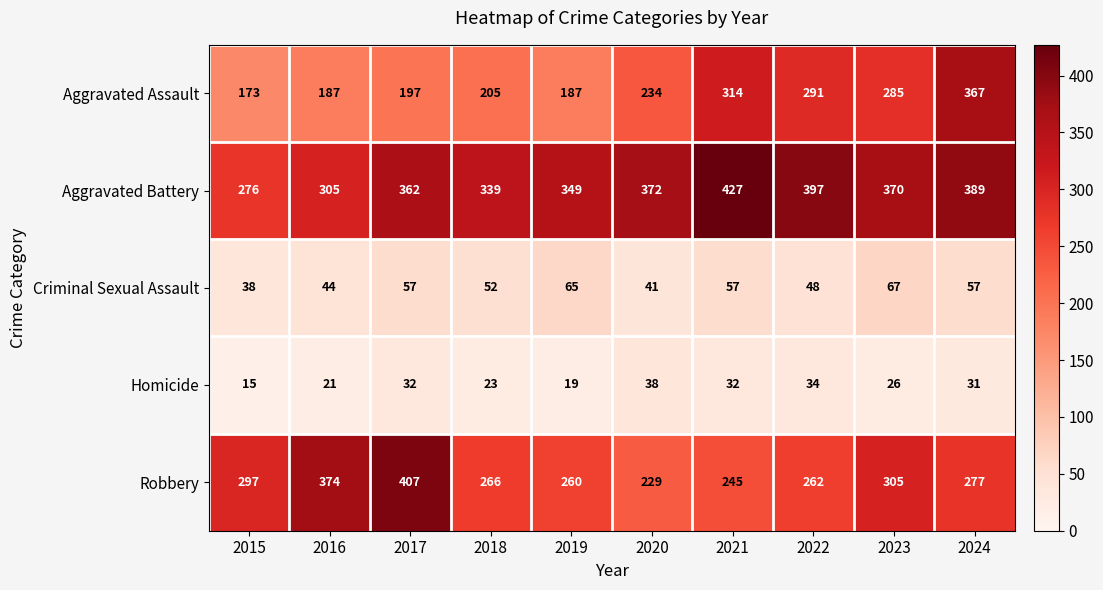

Is it true that Criminal Sexual Assault equals 63 at 2020?

False